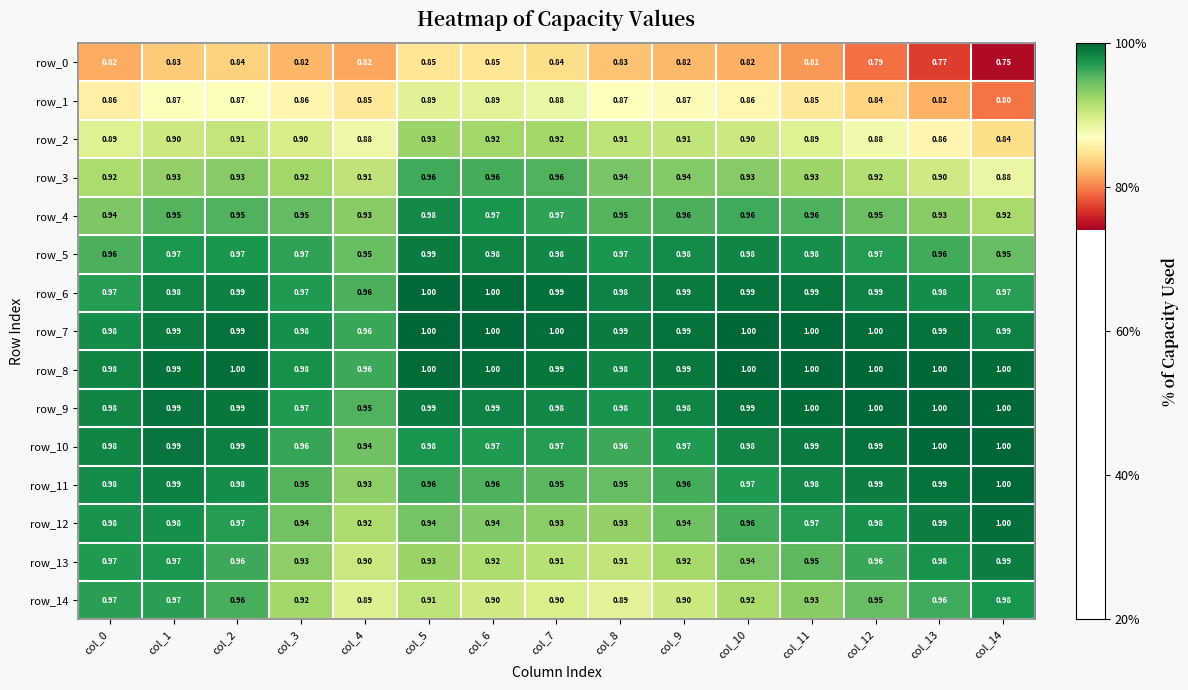

Which series has the largest total across all categories?

row_8